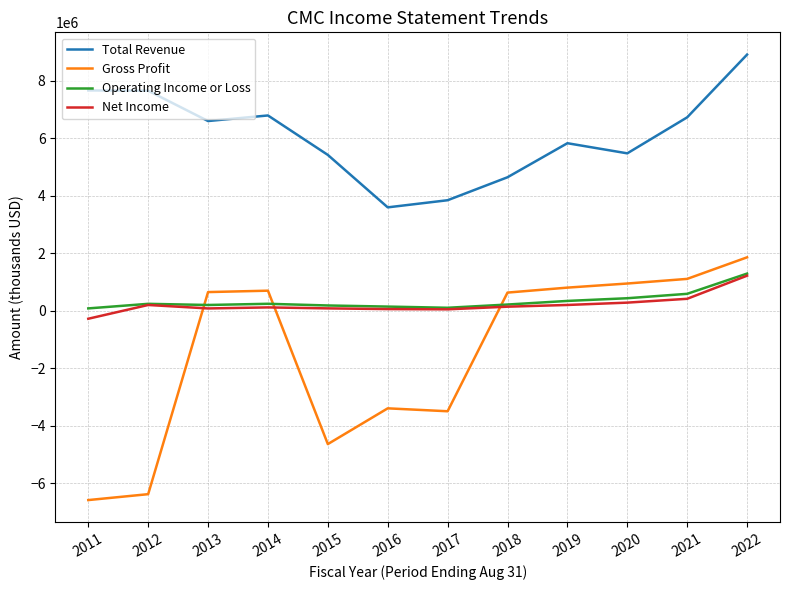

Which series changed the most between 2012 and 2021?

Gross Profit